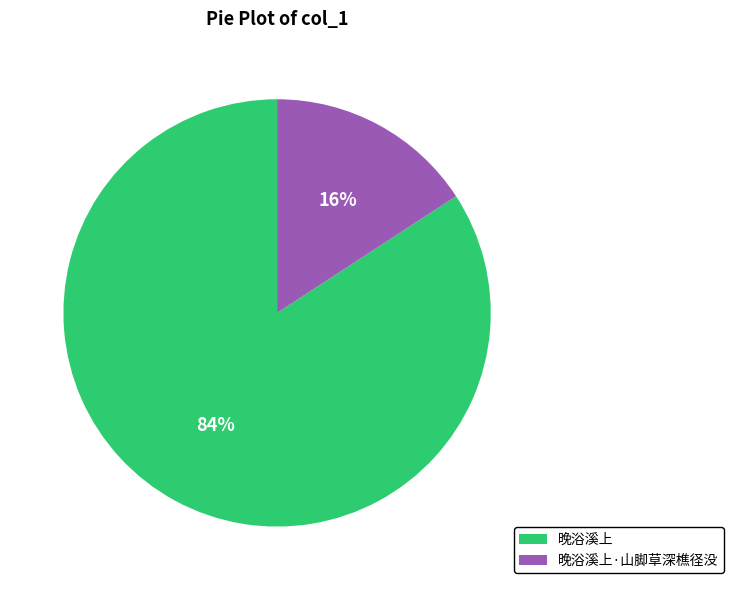

Is it true that 晚浴溪上·山脚草深樵径没 is 28% of the pie?

False